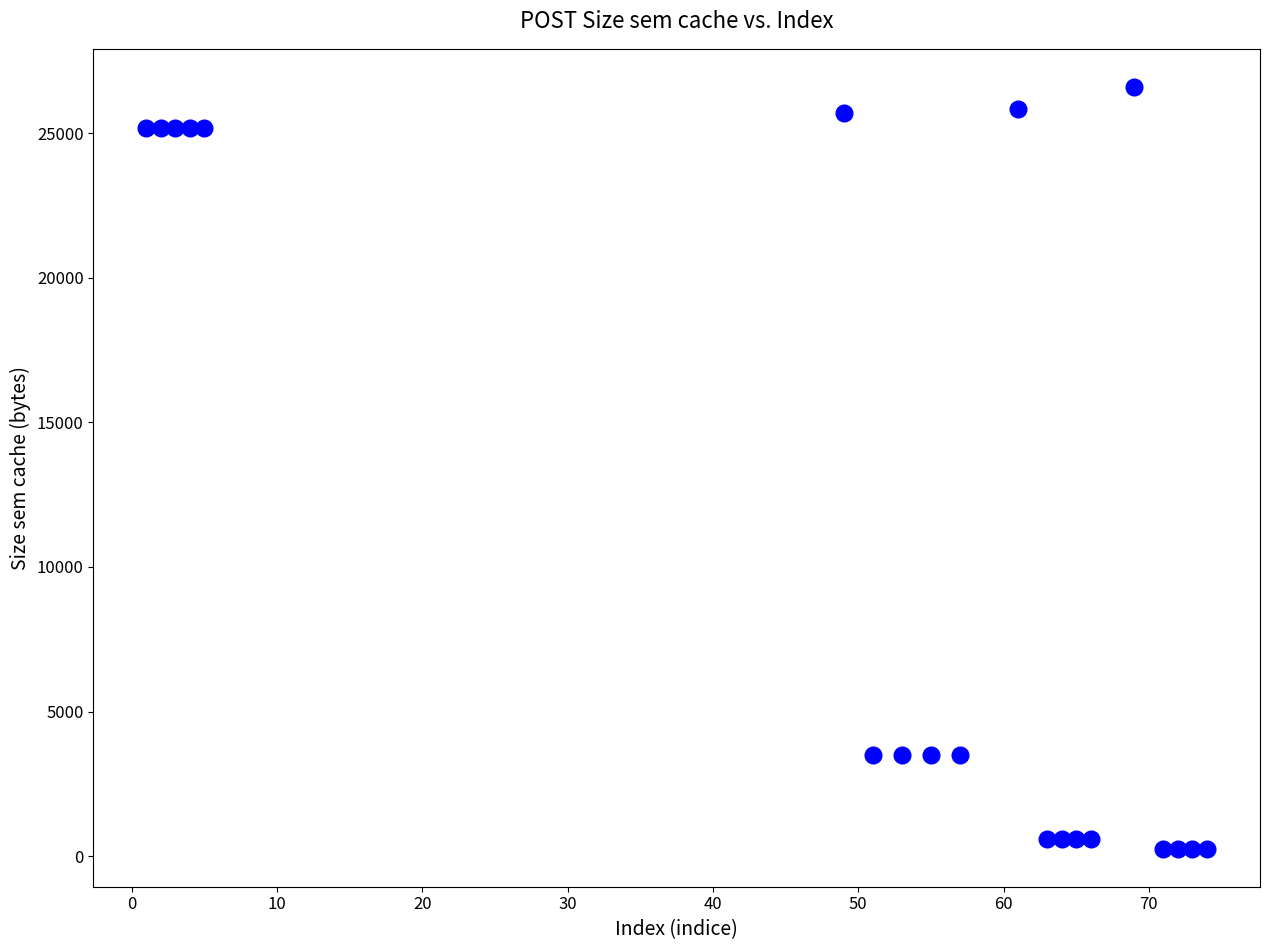

What is the range of X values (max minus min)?

73